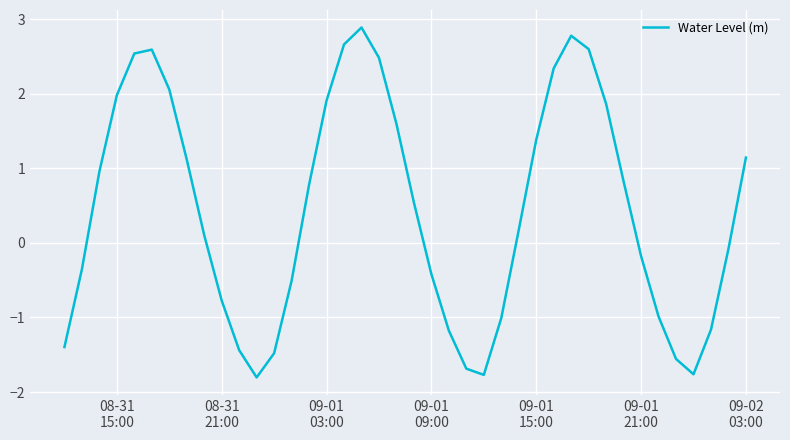

How many lines are shown in the chart?

1